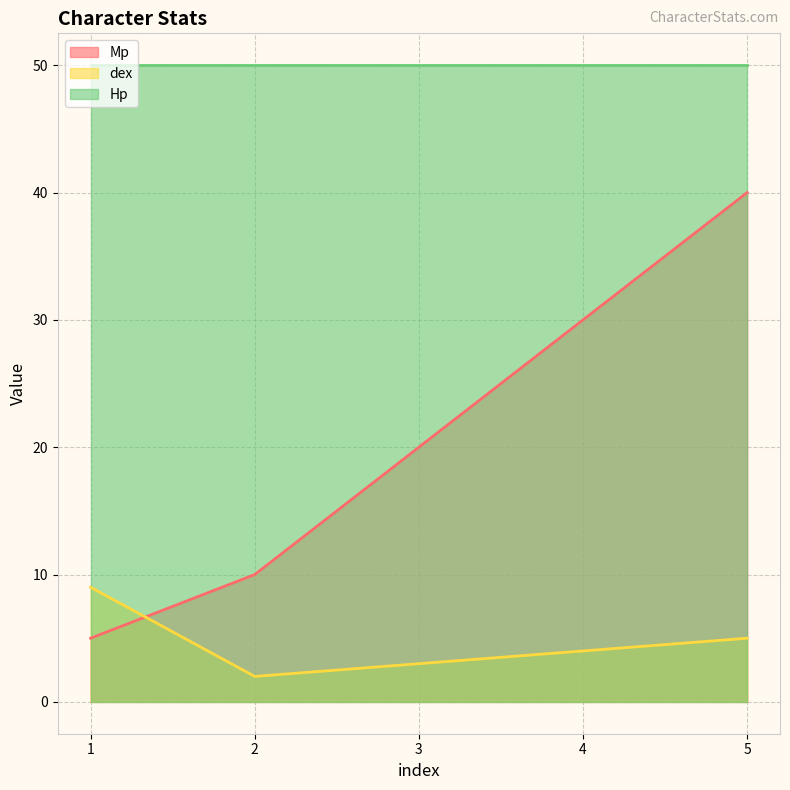

Between 1 and 4, which is larger?

4